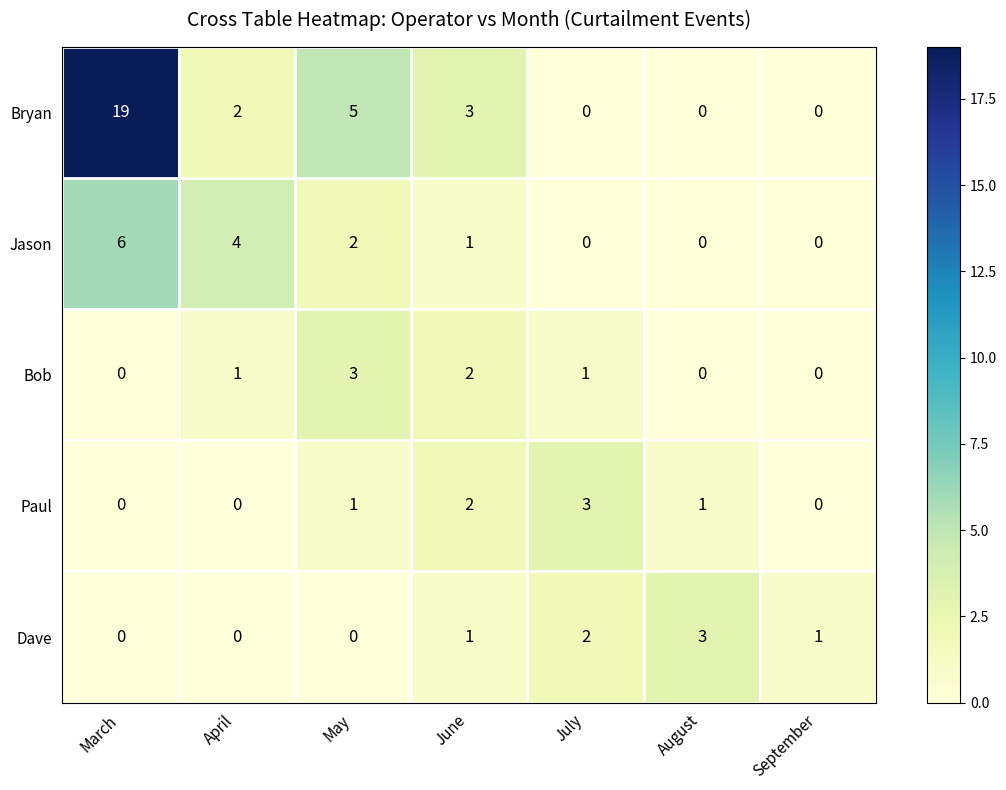

What is the sum of the Paul values at June and August?

3